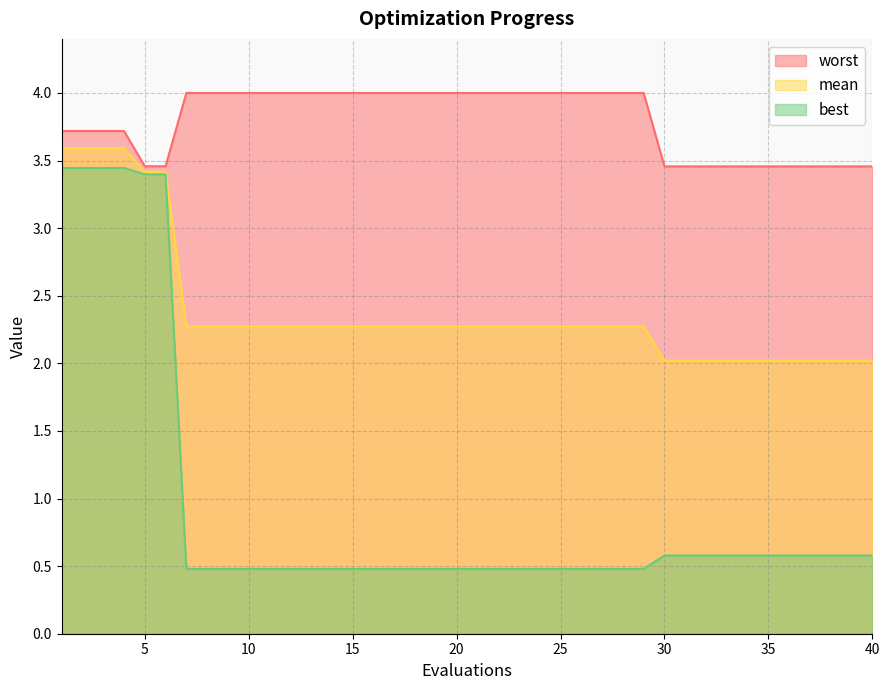

Does the chart display data point markers on the line(s)?

No